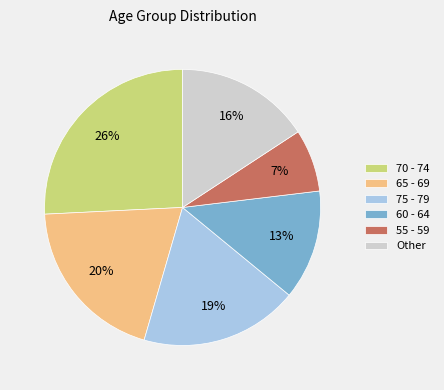

How many segments does this pie chart have?

6